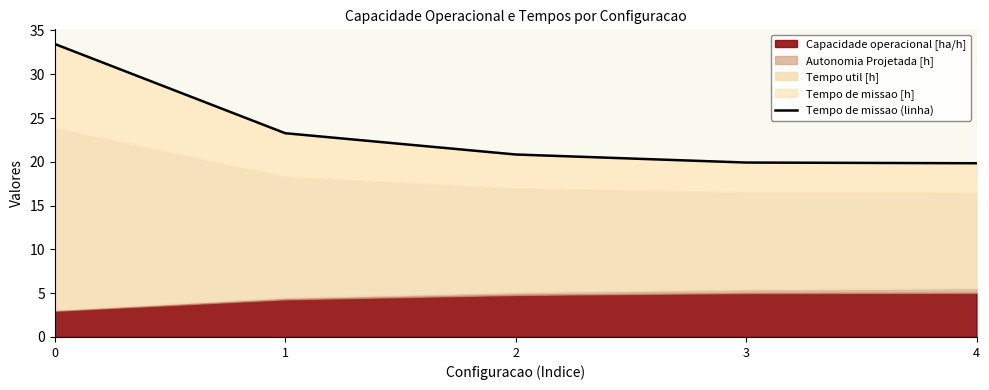

How many values are below 20?

2